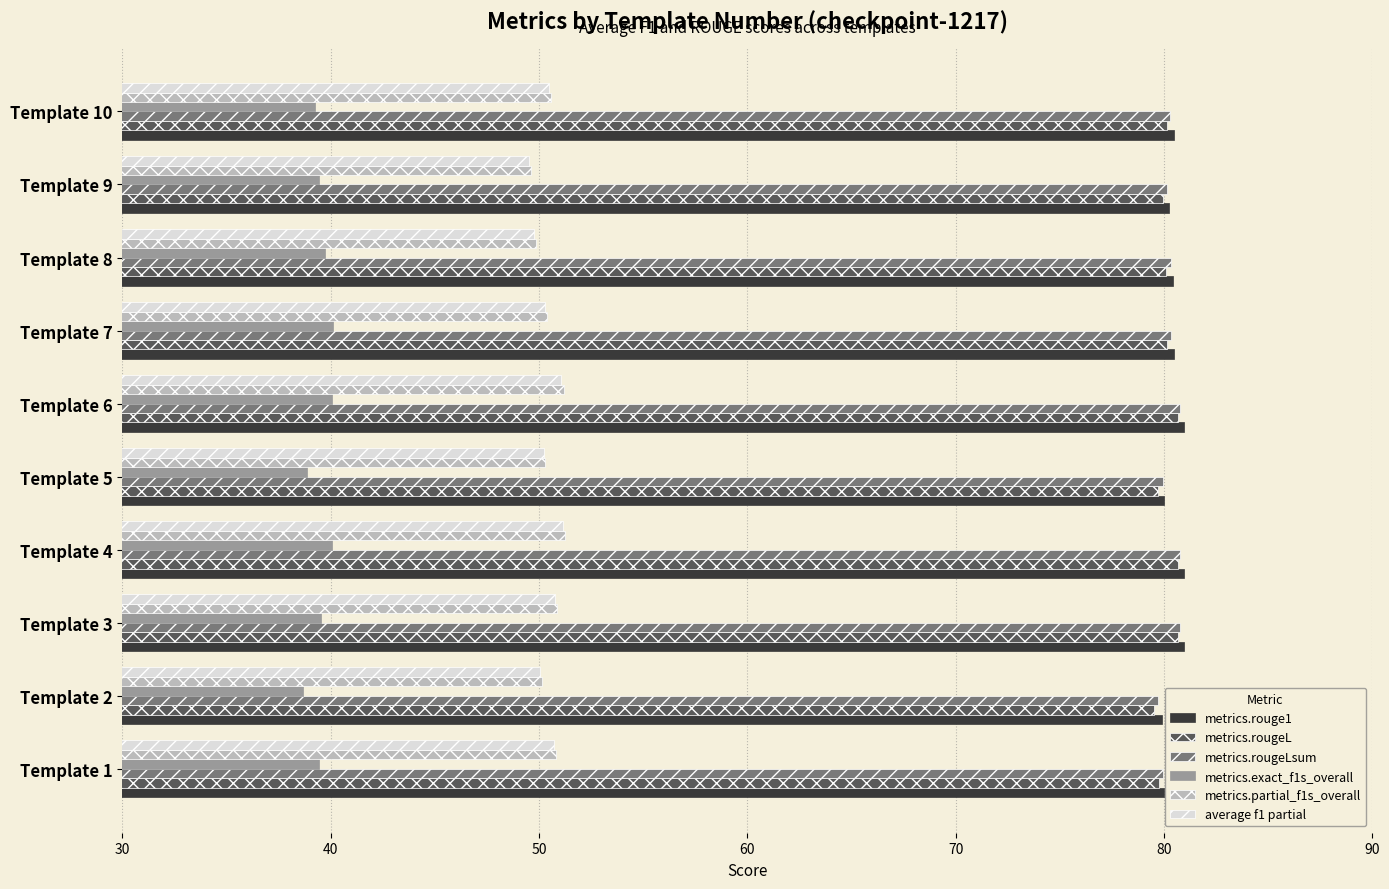

Is it true that average f1 partial equals 28.6 at Template 8?

False